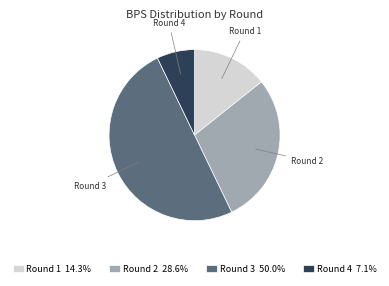

Between Round 3 and Round 4, which is larger?

Round 3